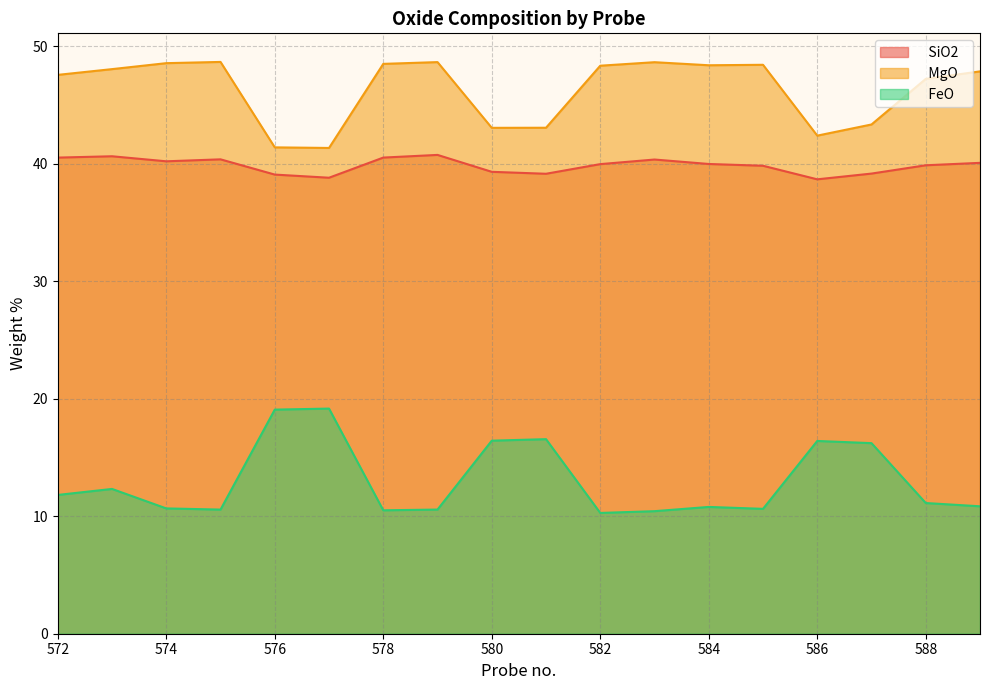

What is the value of the    MgO    point at the 11th from the left?

48.3